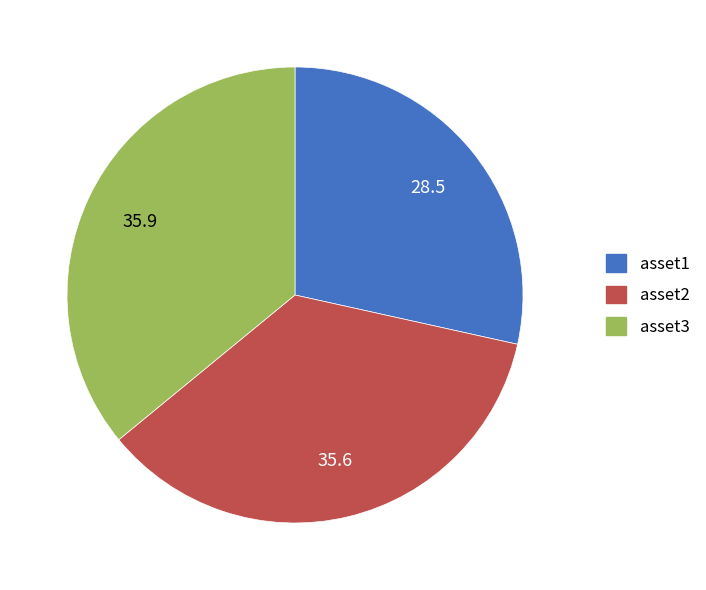

Does any single category account for the majority?

No